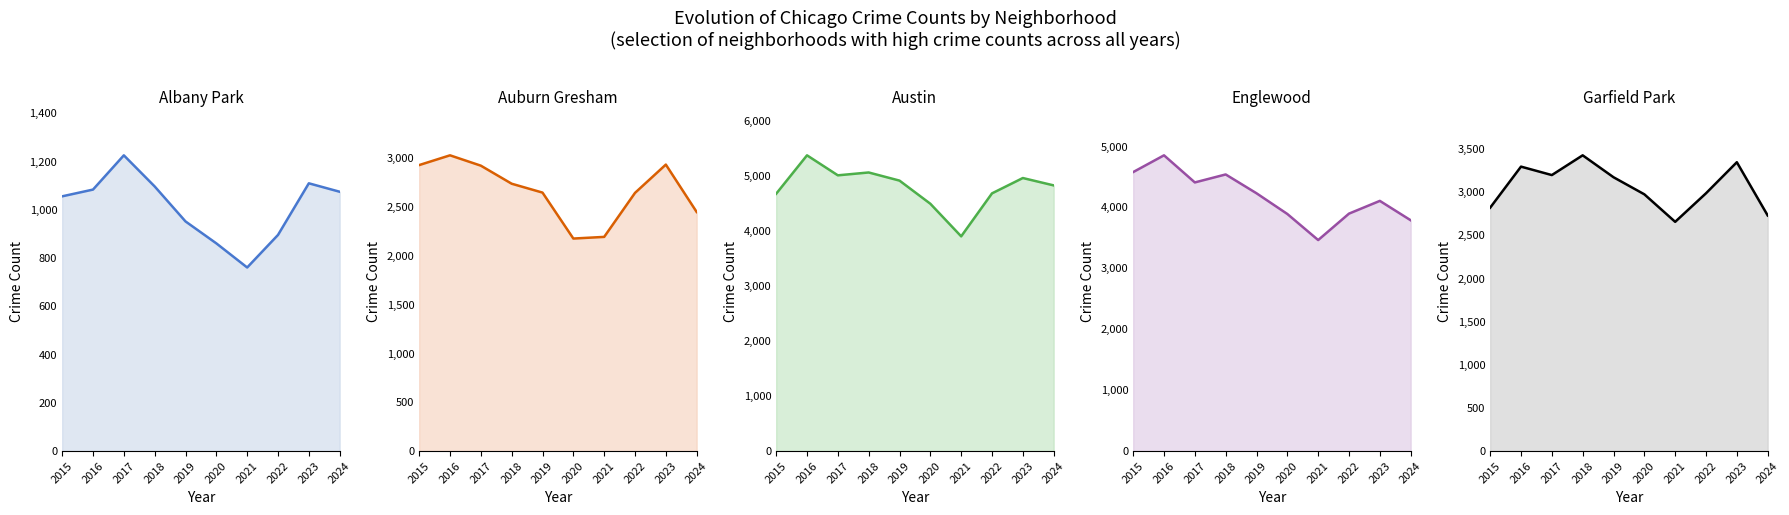

Between 2015 and 2024, which series saw the biggest shift?

Englewood